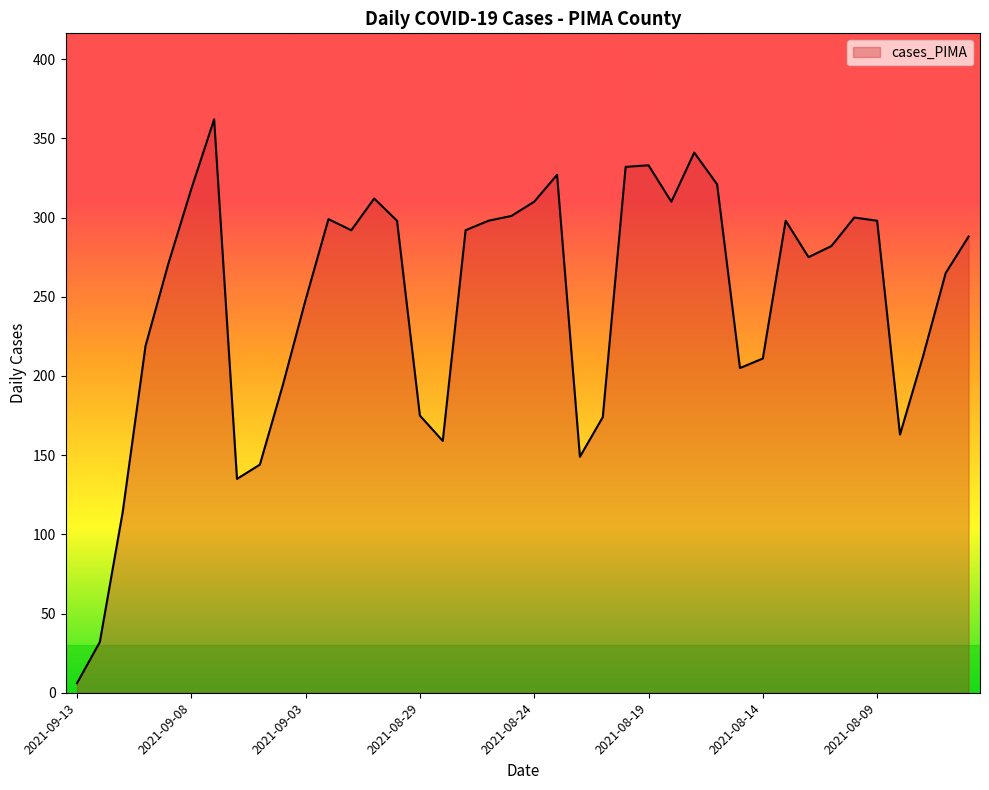

What is the difference between the maximum and minimum values?

356